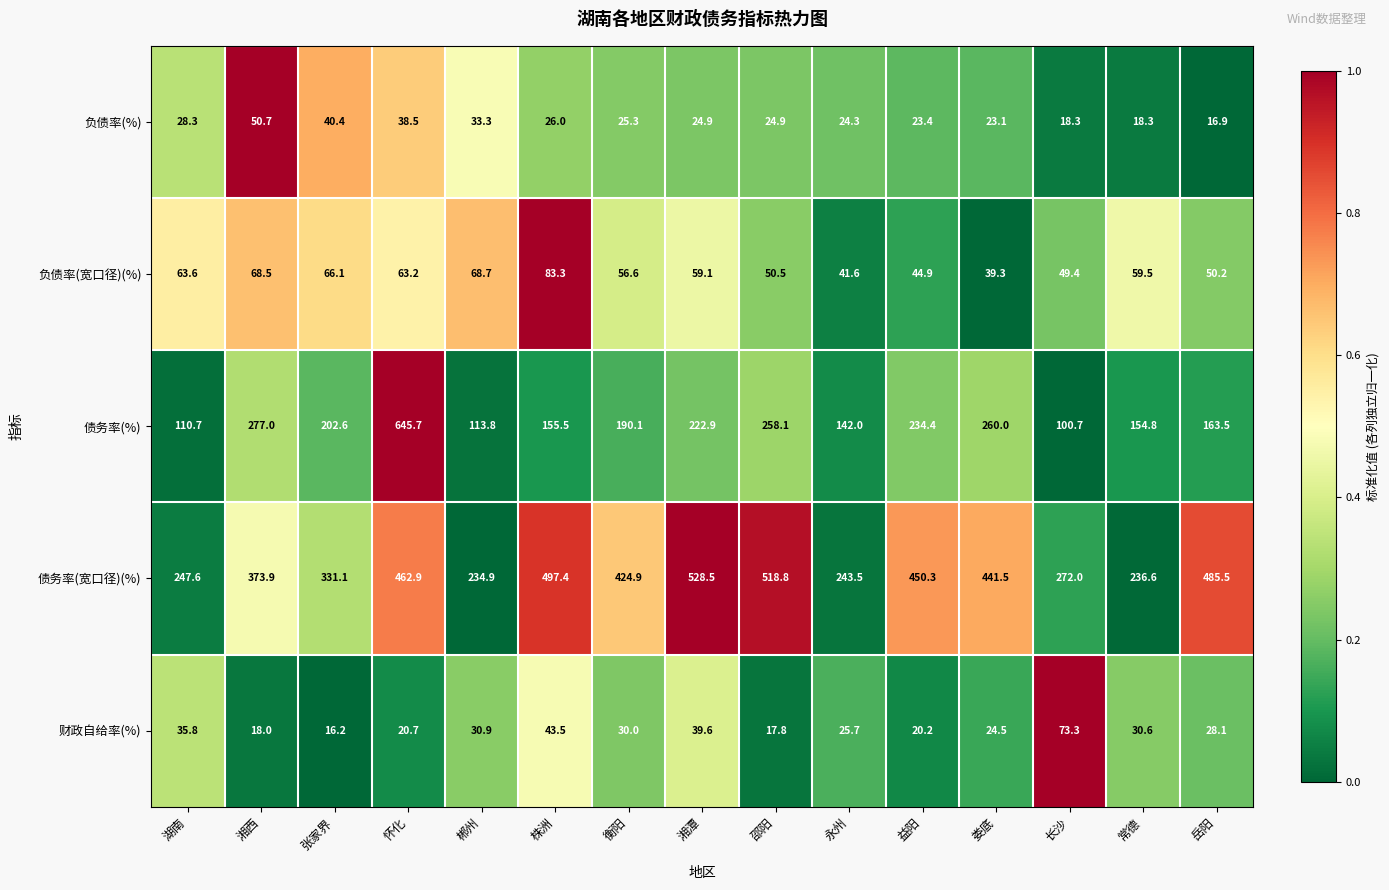

What is the difference between the 债务率(%) values at 永州 and 衡阳?

48.1